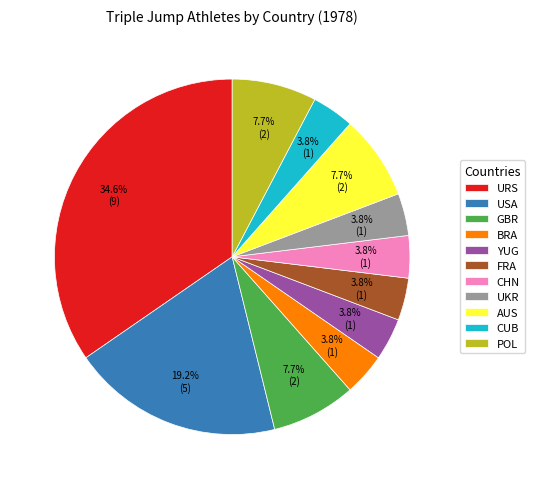

Does POL represent more than half of the total?

No